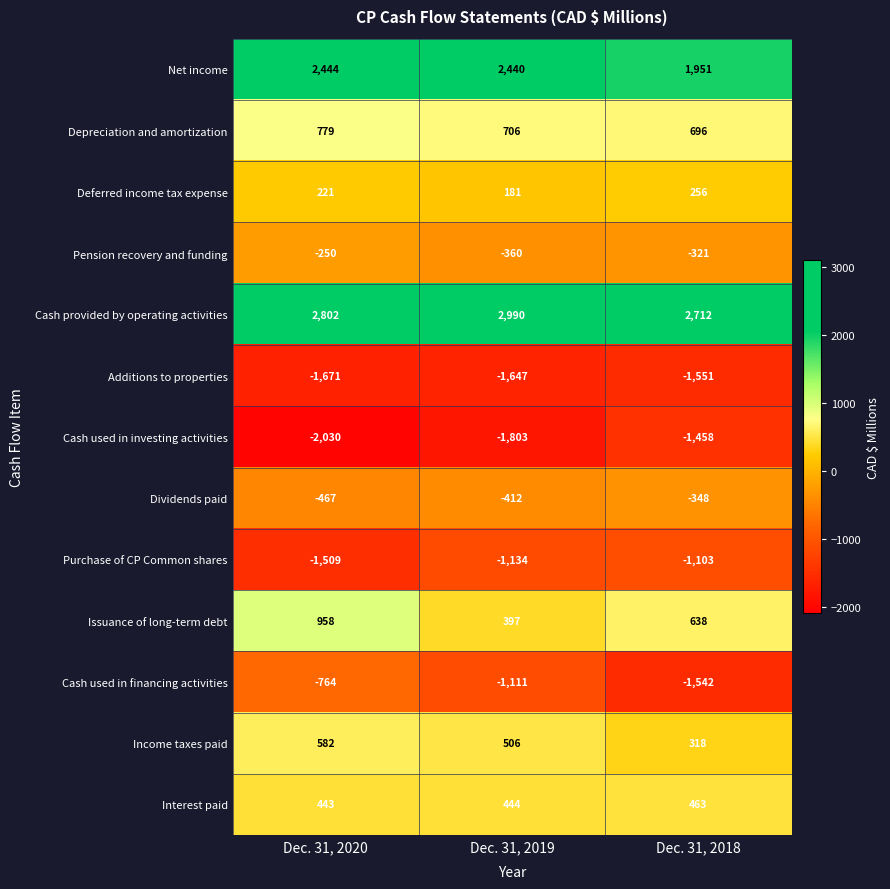

What is the greatest value displayed?

2990